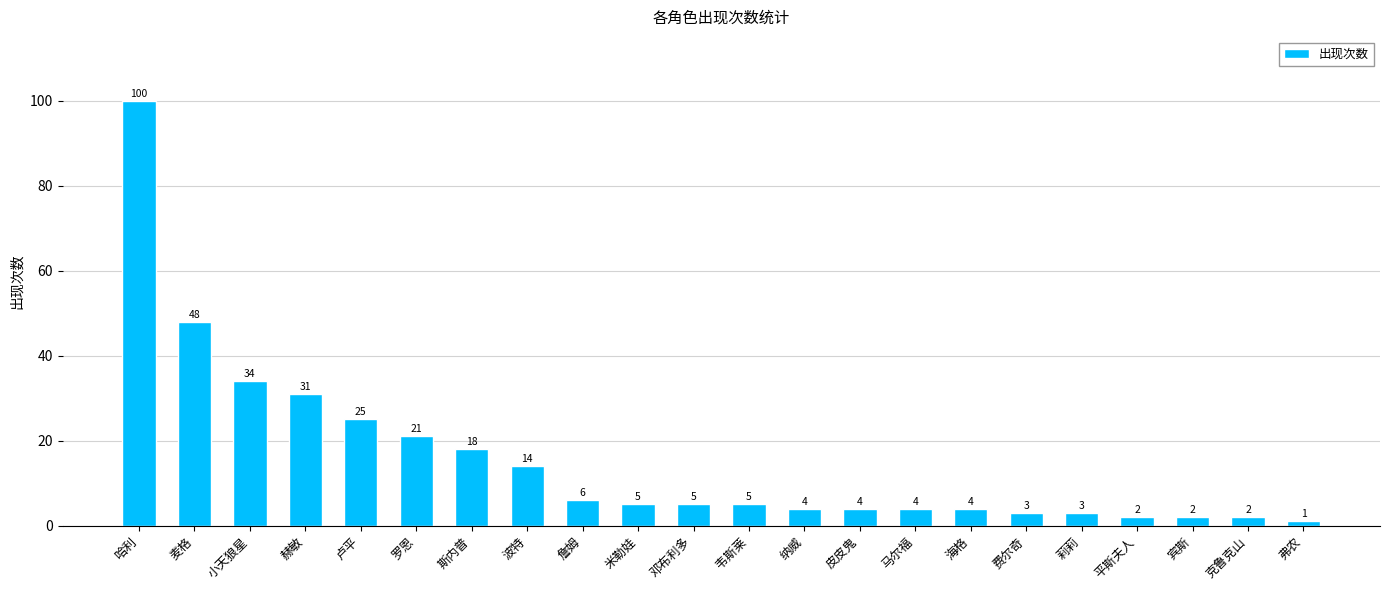

How many data points are less than 5?

10